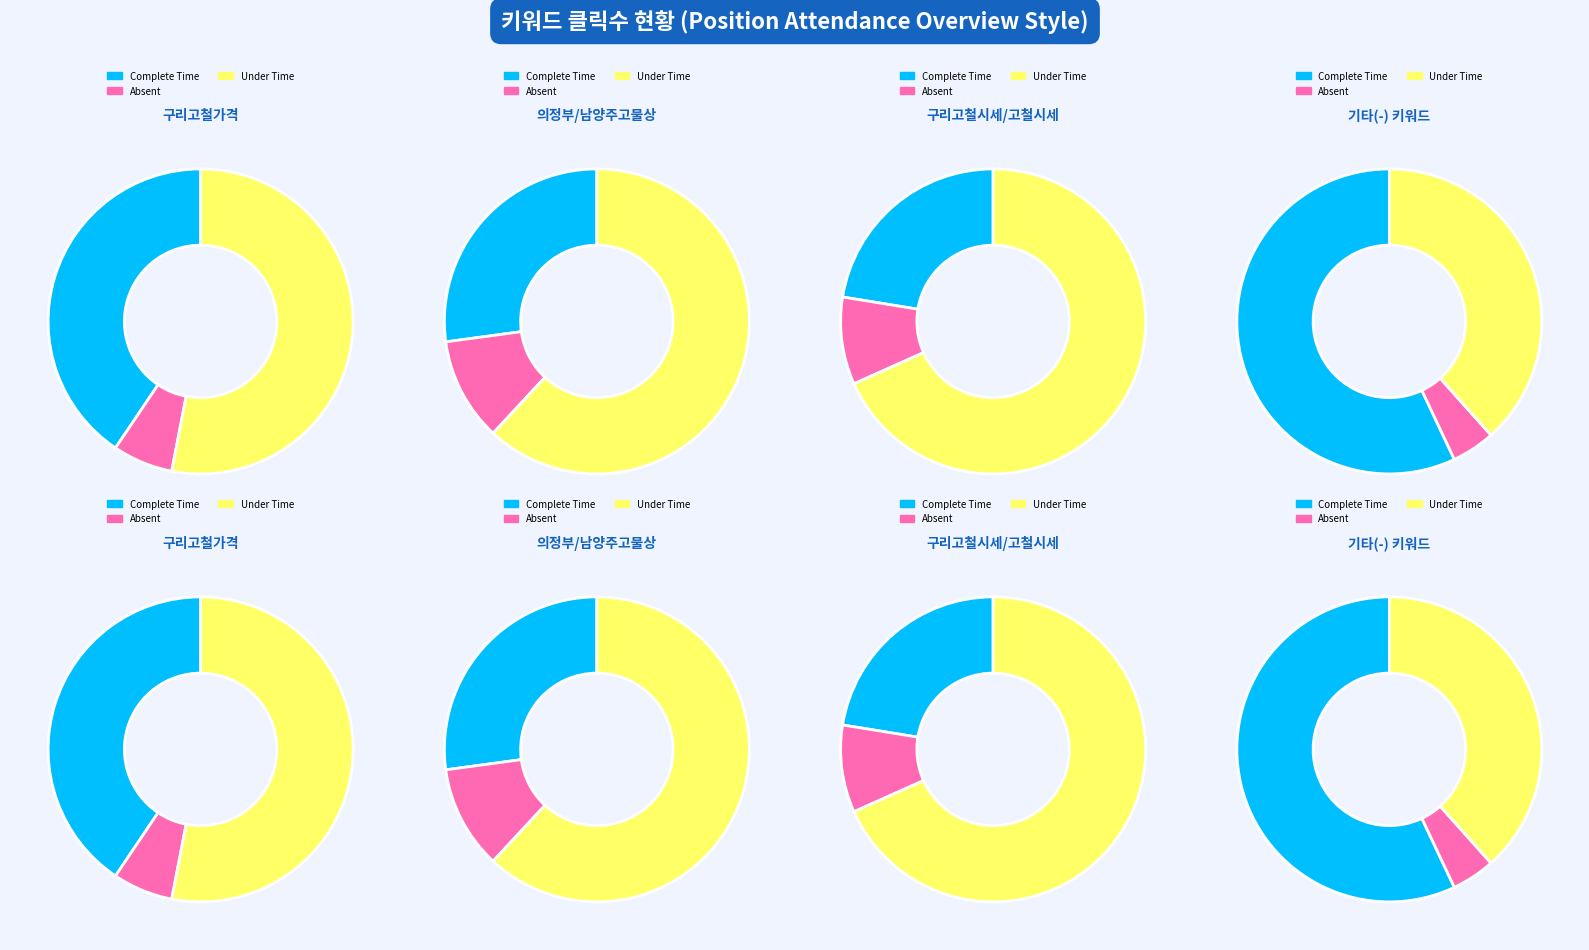

Is - the majority of the pie?

No